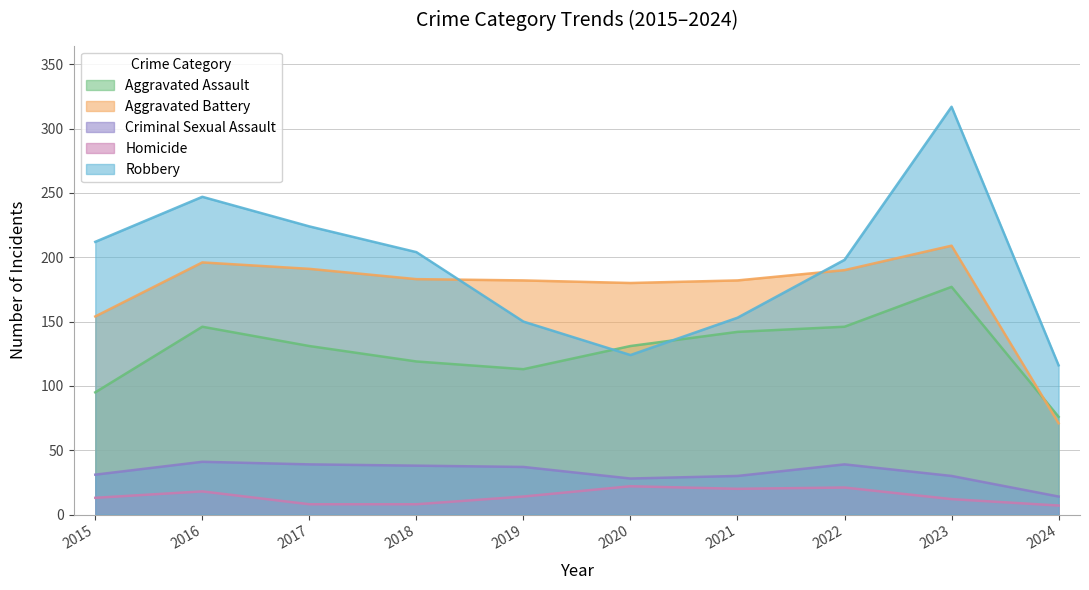

True or false: Aggravated Battery has more than 2 points higher than both neighbors.

False